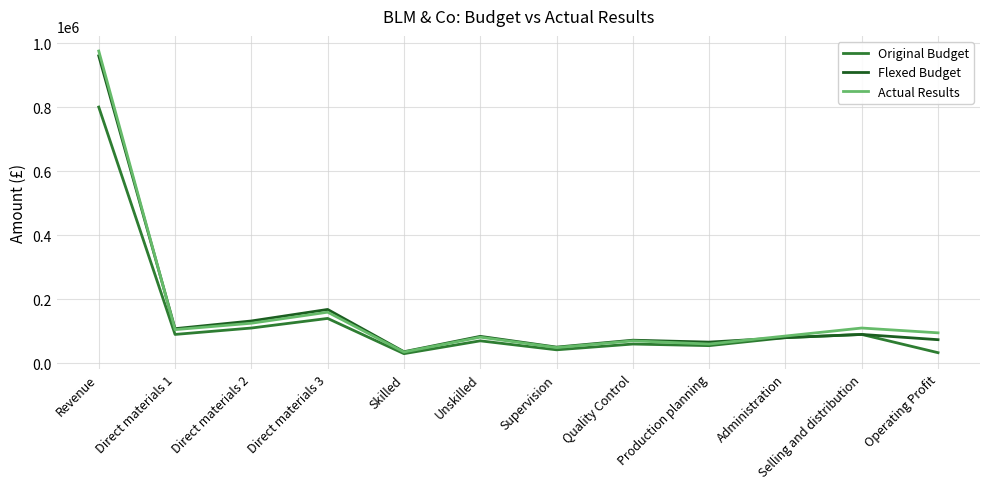

At which category is the sum across all series the highest?

Revenue